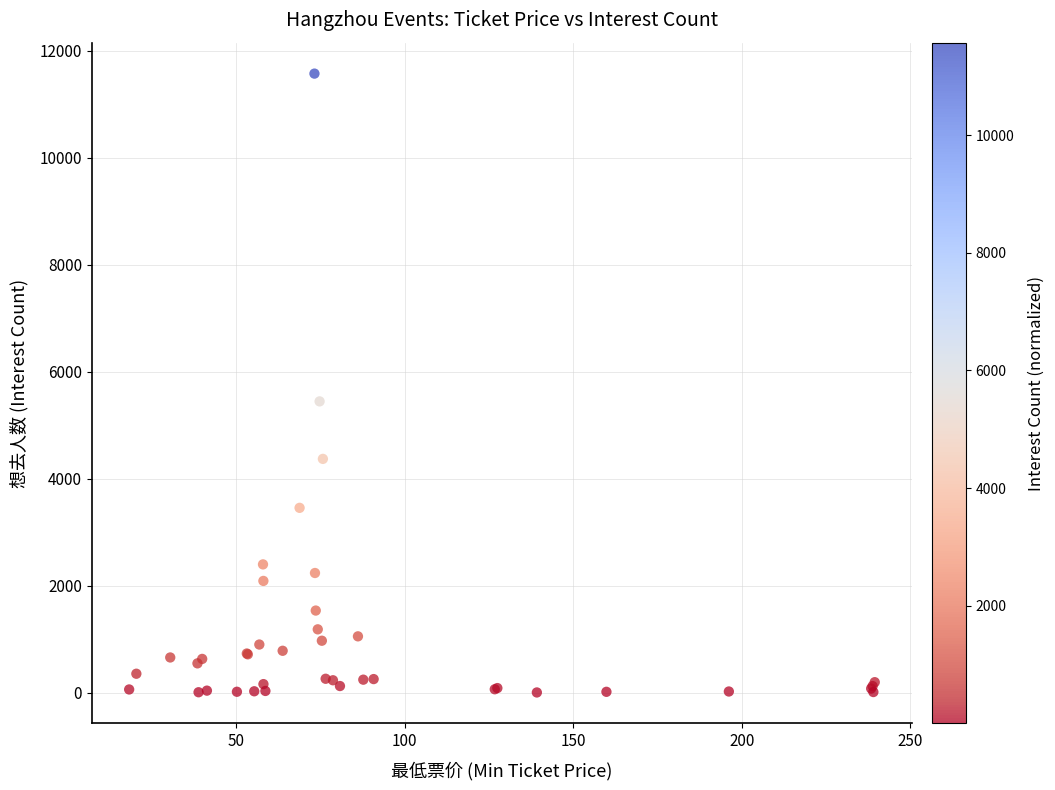

What Y value in the scatter plot is closest to 5786?

5443